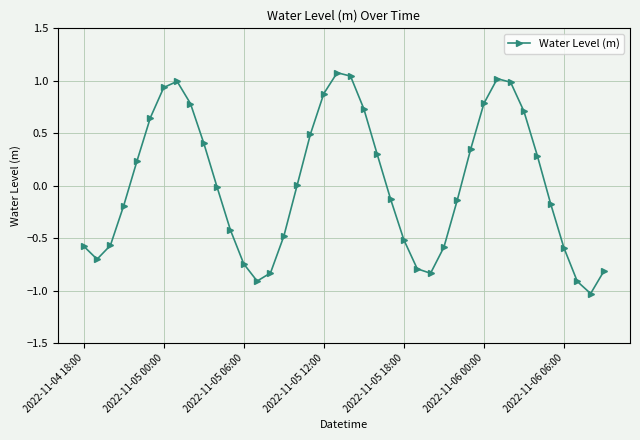

How many interior local peaks (higher than both neighbors) does the data have?

3